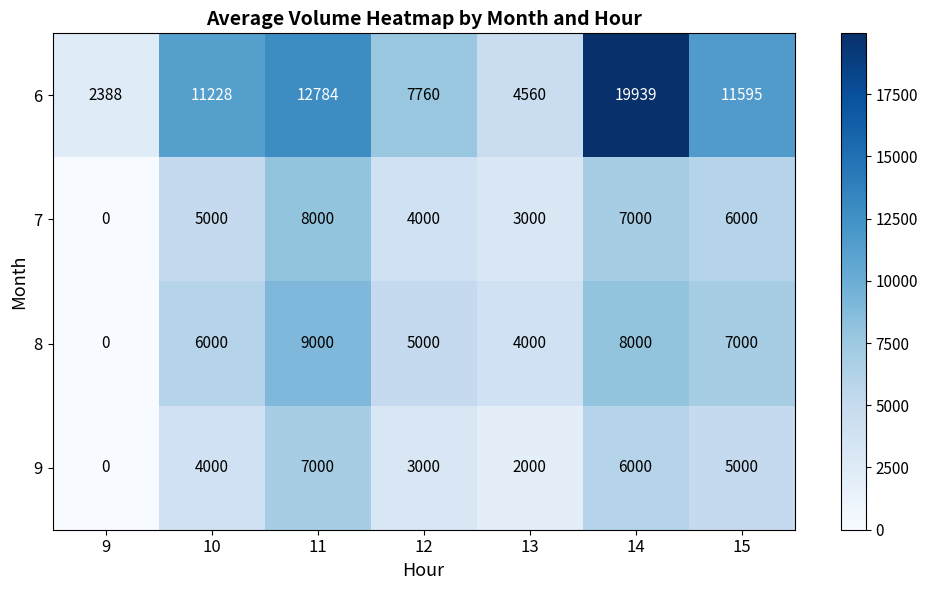

How many distinct data groups are displayed?

4